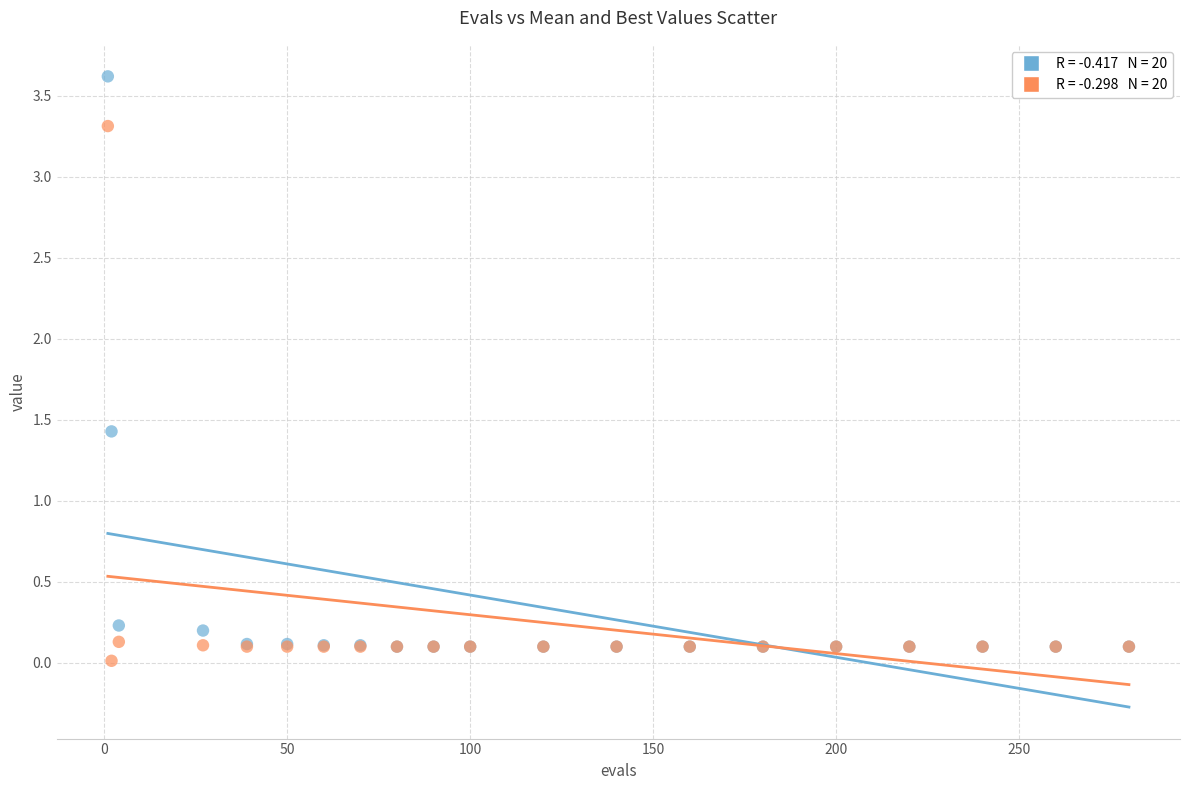

Across all series, what Y value is closest to 1?

1.4